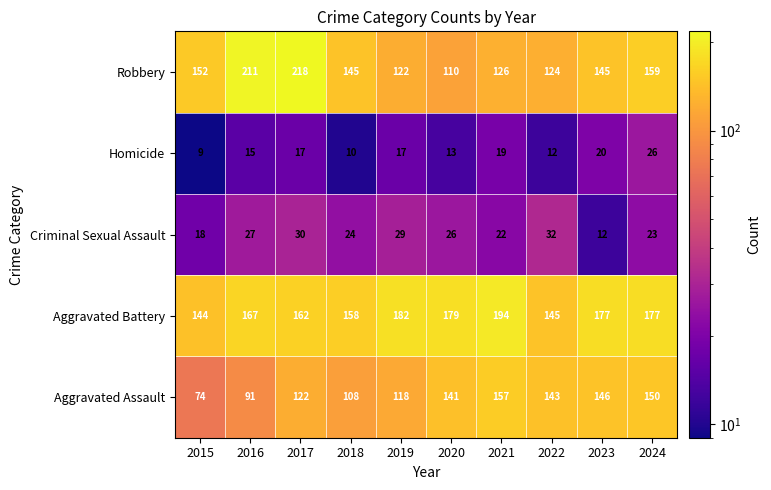

How many series are shown in this chart?

5